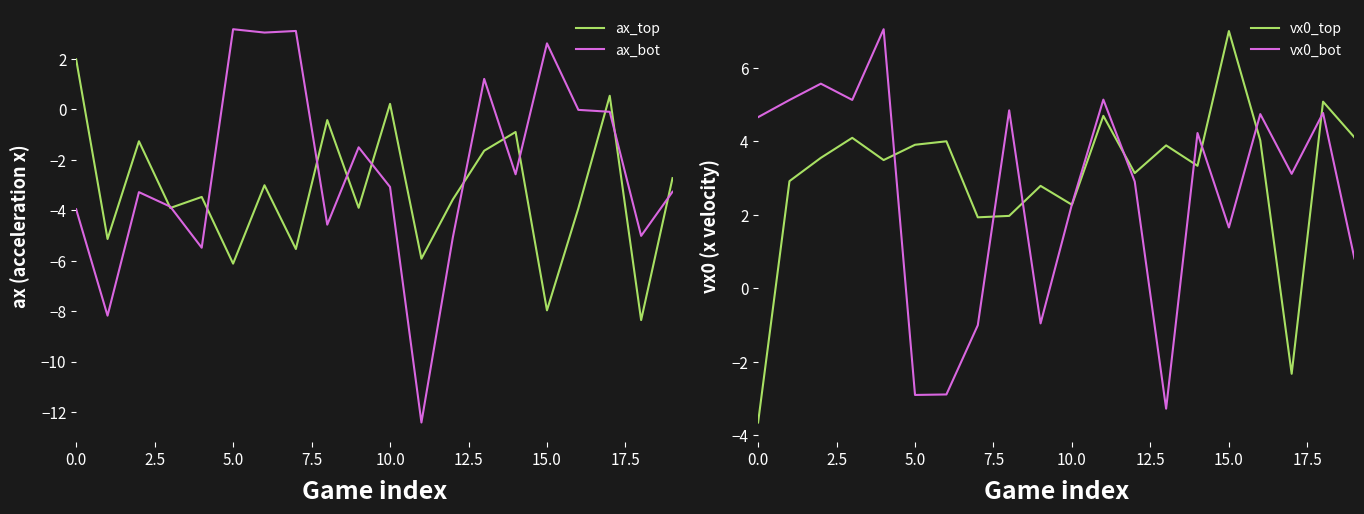

Reading left to right, extract all data points from this chart.

ax_top: 2.0	-5.1	-1.3	-3.9	-3.5	-6.1	-3.0	-5.5	-0.4	-3.9	0.2	-5.9	-3.6	-1.6	-0.9	-8.0	-3.9	0.5	-8.4	-2.7
ax_bot: -4.0	-8.2	-3.3	-3.9	-5.5	3.2	3.1	3.1	-4.6	-1.5	-3.1	-12.4	-5.1	1.2	-2.6	2.6	-0.0	-0.1	-5.0	-3.3
vx0_top: -3.7	2.9	3.5	4.1	3.5	3.9	4.0	1.9	2.0	2.8	2.3	4.7	3.1	3.9	3.3	7.0	4.0	-2.3	5.1	4.1
vx0_bot: 4.7	5.1	5.6	5.1	7.0	-2.9	-2.9	-1.0	4.8	-1.0	2.3	5.1	2.9	-3.3	4.2	1.7	4.7	3.1	4.8	0.8